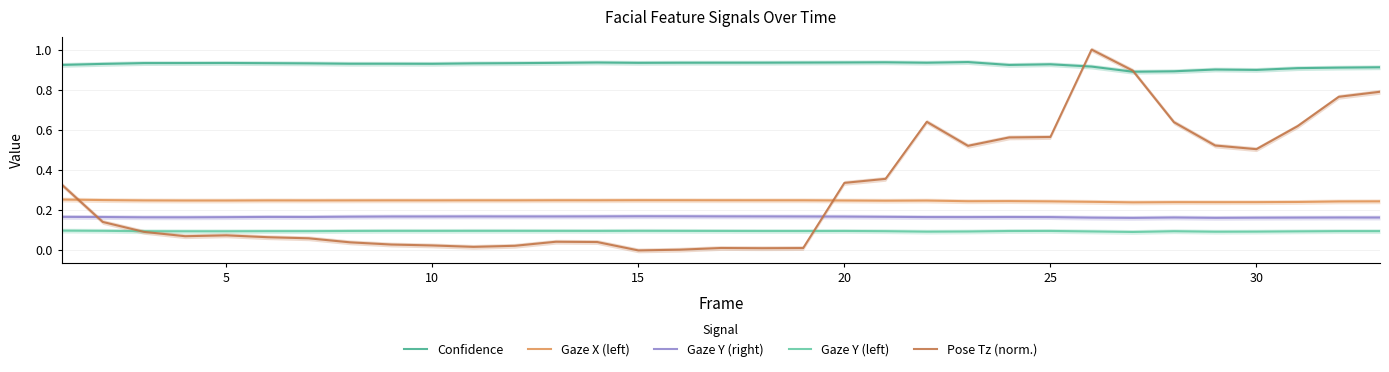

Does the chart display data point markers on the line(s)?

No